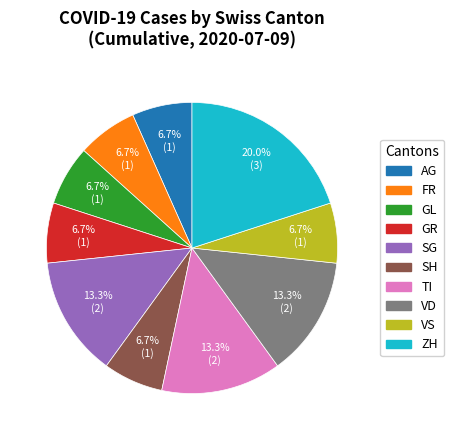

Is there any slice that represents more than half of the pie?

No